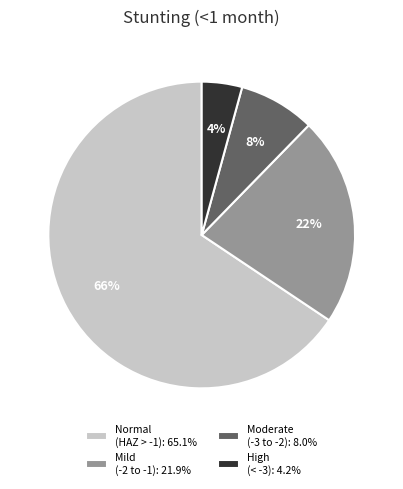

Is the sum of Normal (HAZ > -1): 65.1% and High (< -3): 4.2% greater than half?

Yes